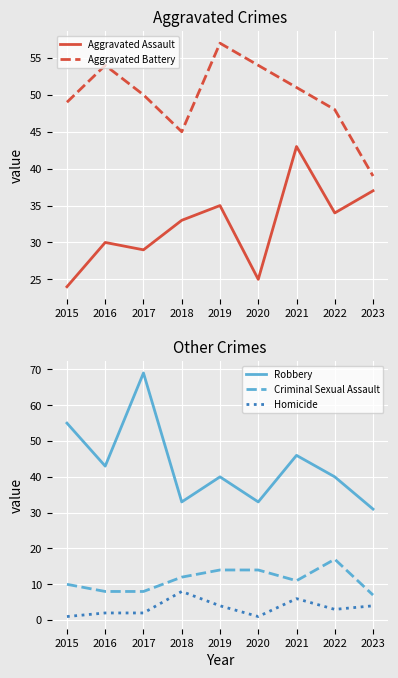

What is the minimum value for Robbery?

31